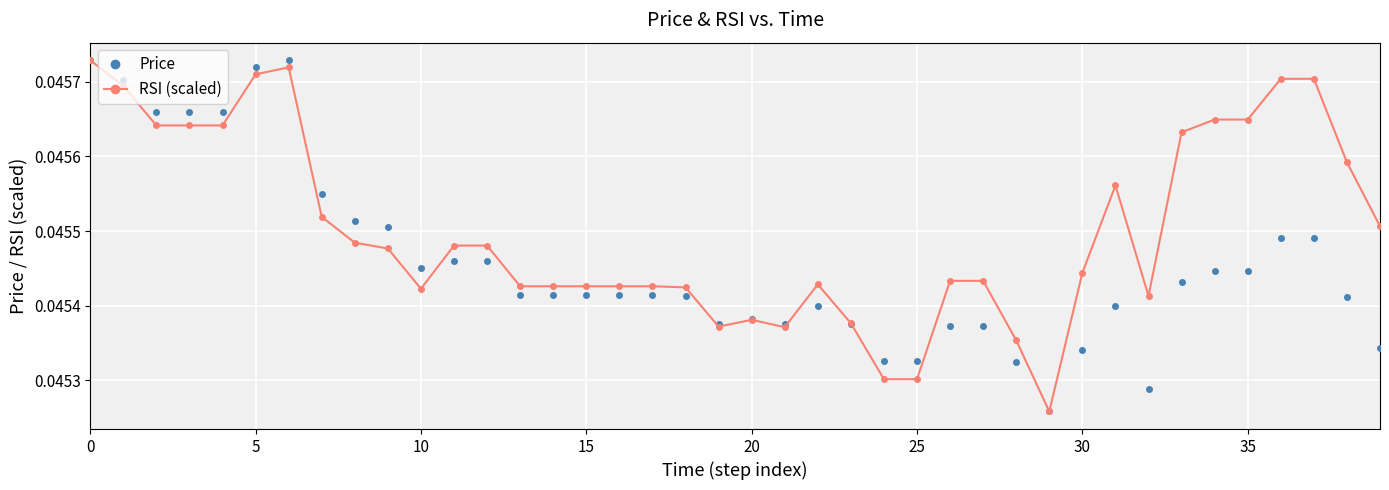

True or false: Price has more than 1 points higher than both neighbors.

True